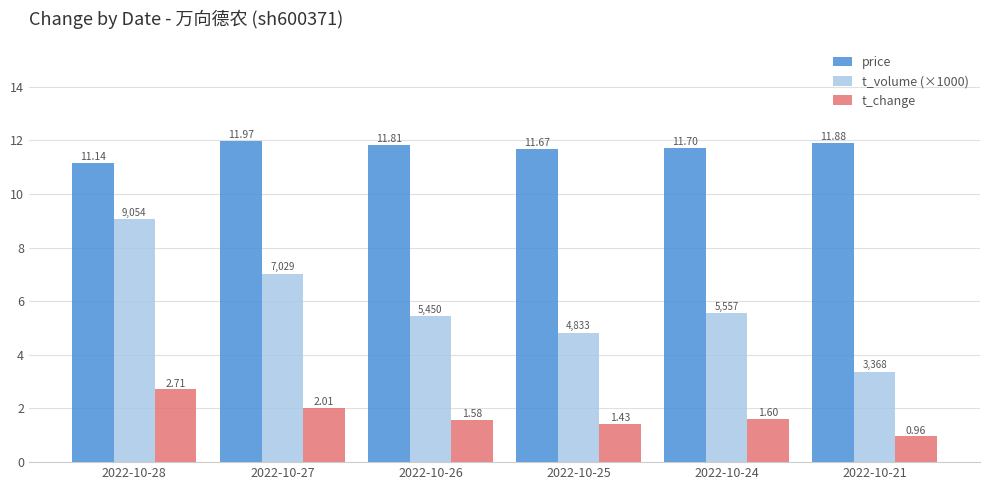

What is the total value across all series at 2022-10-21?

16.2